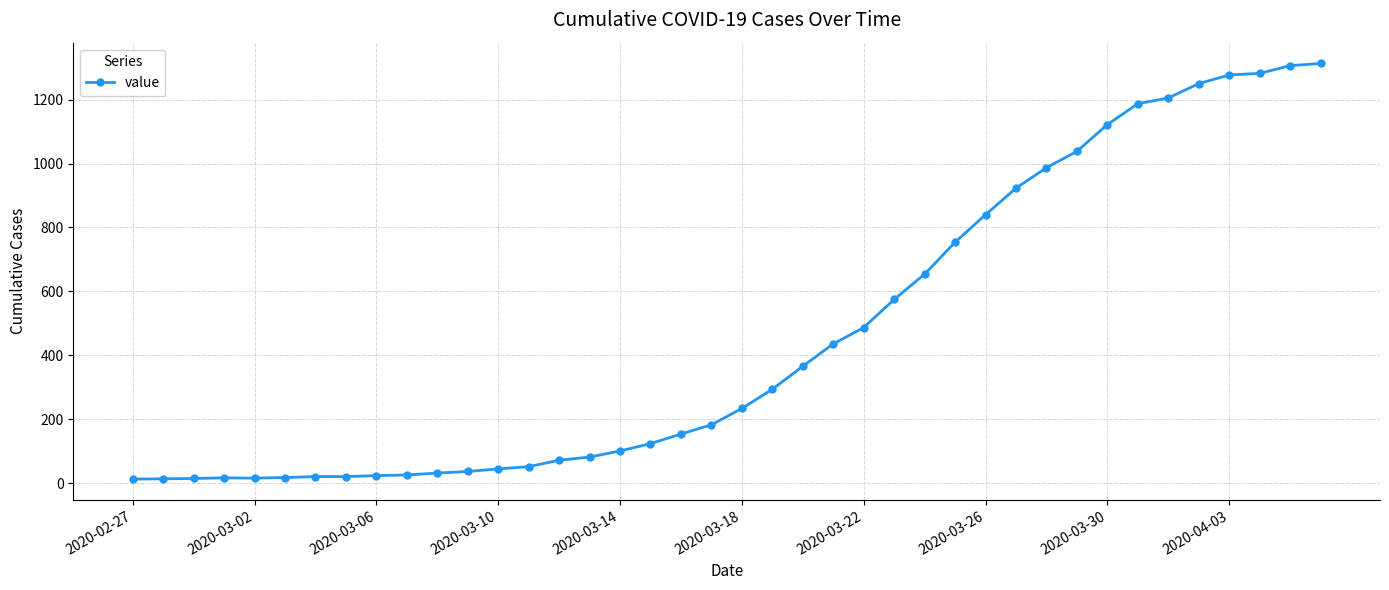

What is the maximum value shown in the chart?

1313